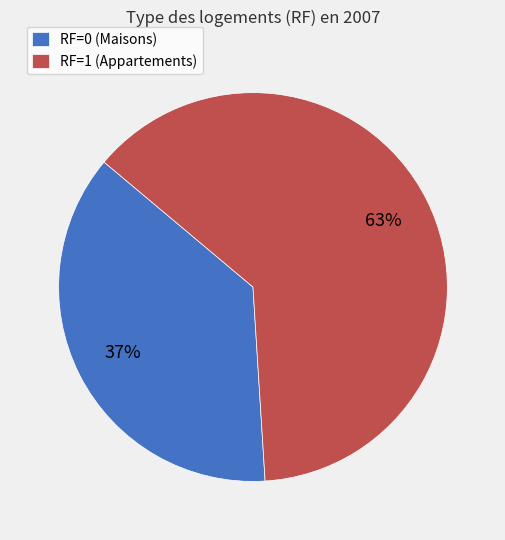

How many segments does this pie chart have?

2